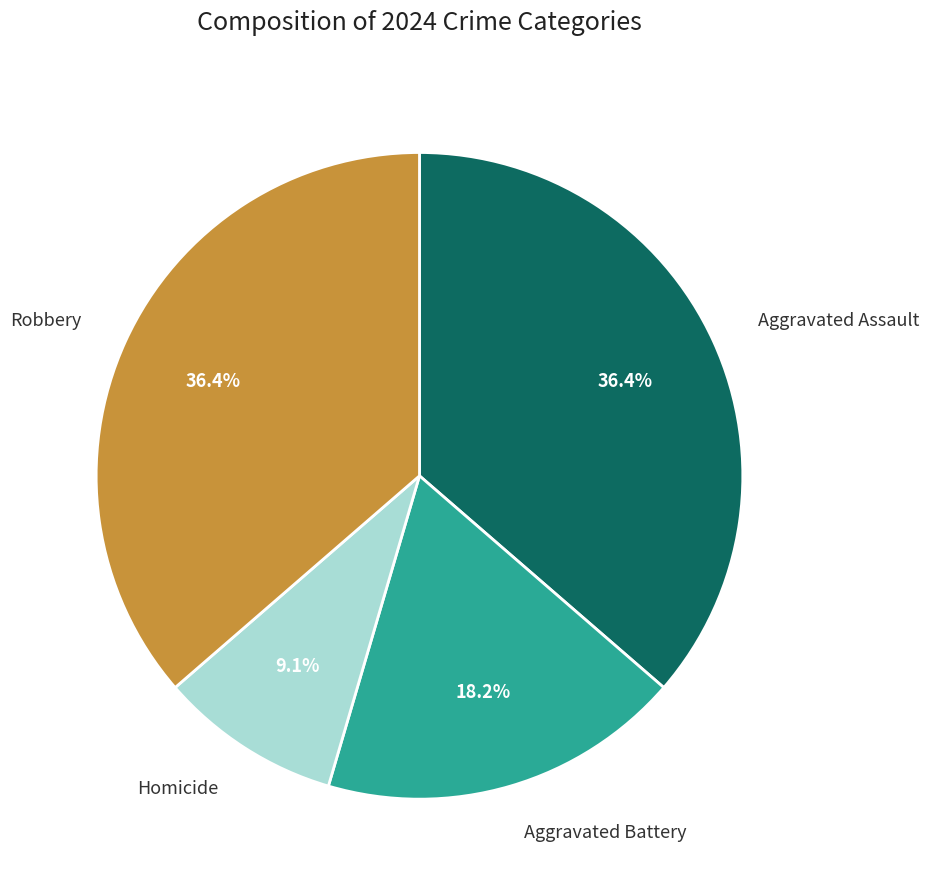

Is there any slice that represents more than half of the pie?

No